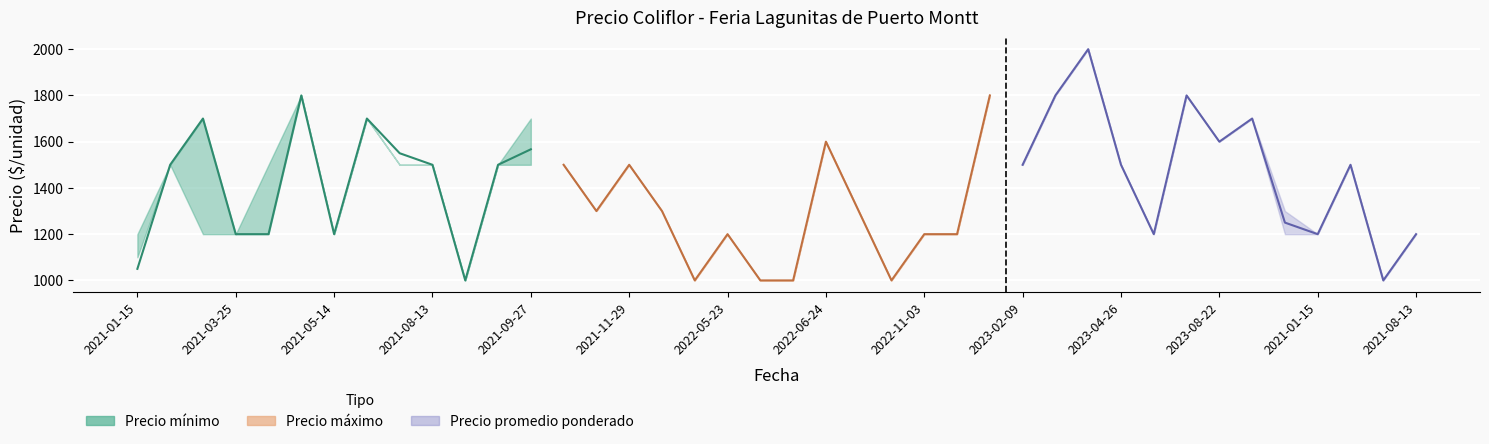

Count the number of categories in the chart.

13